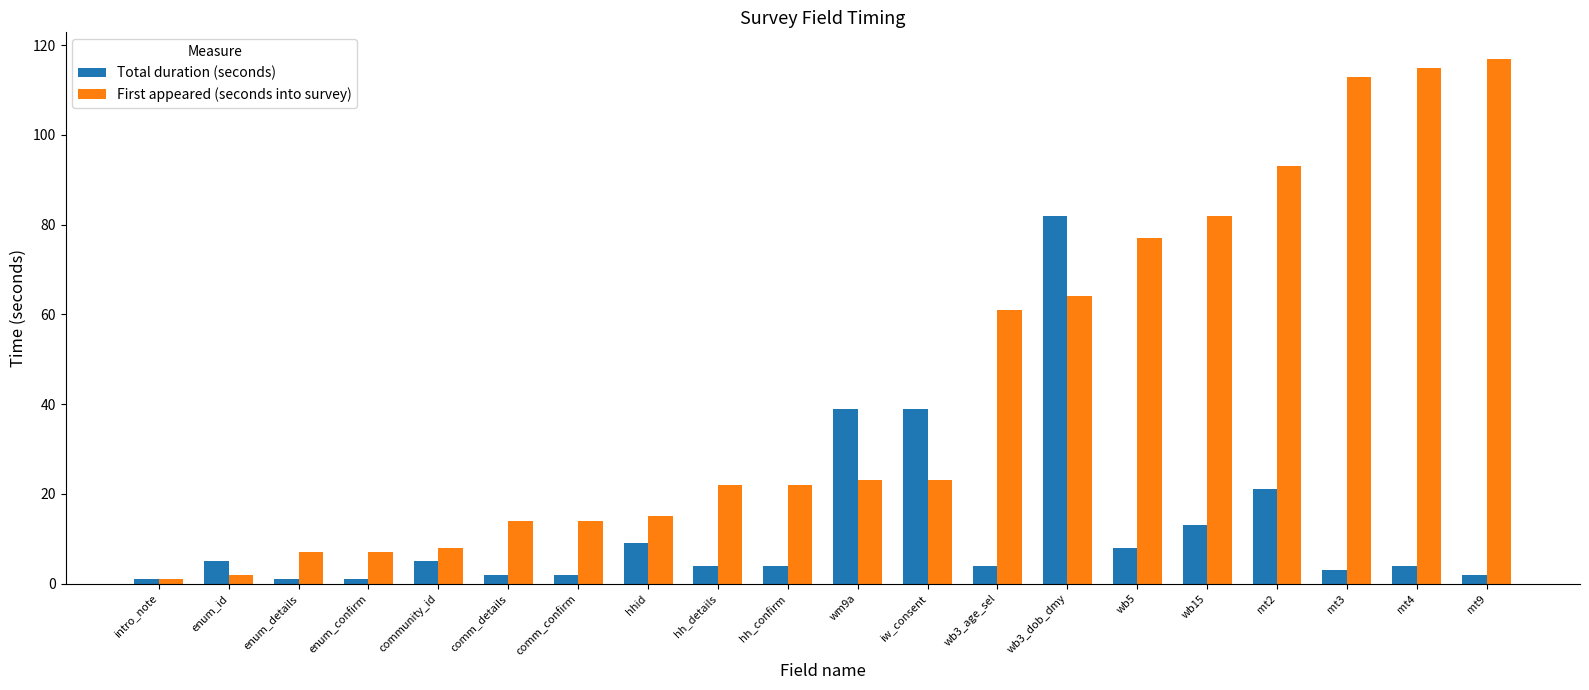

Which category has the highest value across all series?

mt9